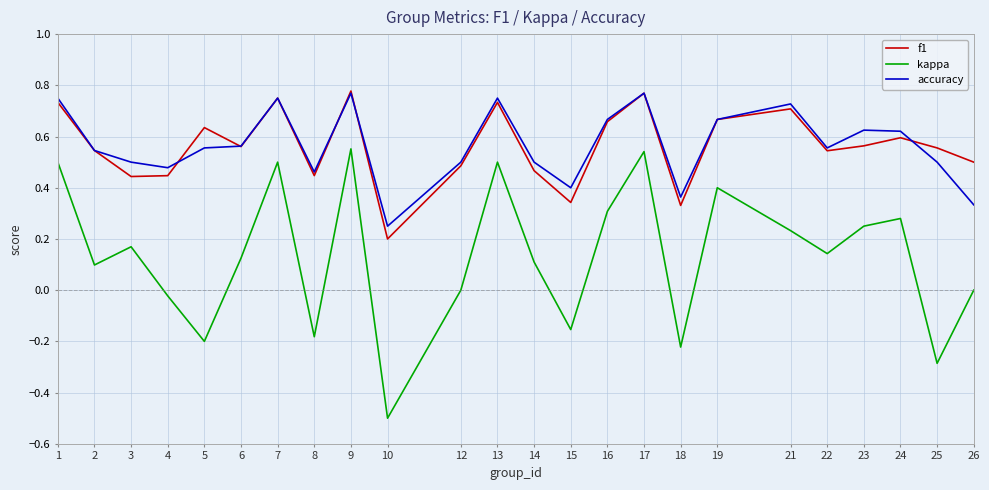

True or false: kappa and f1 cross at least once.

False